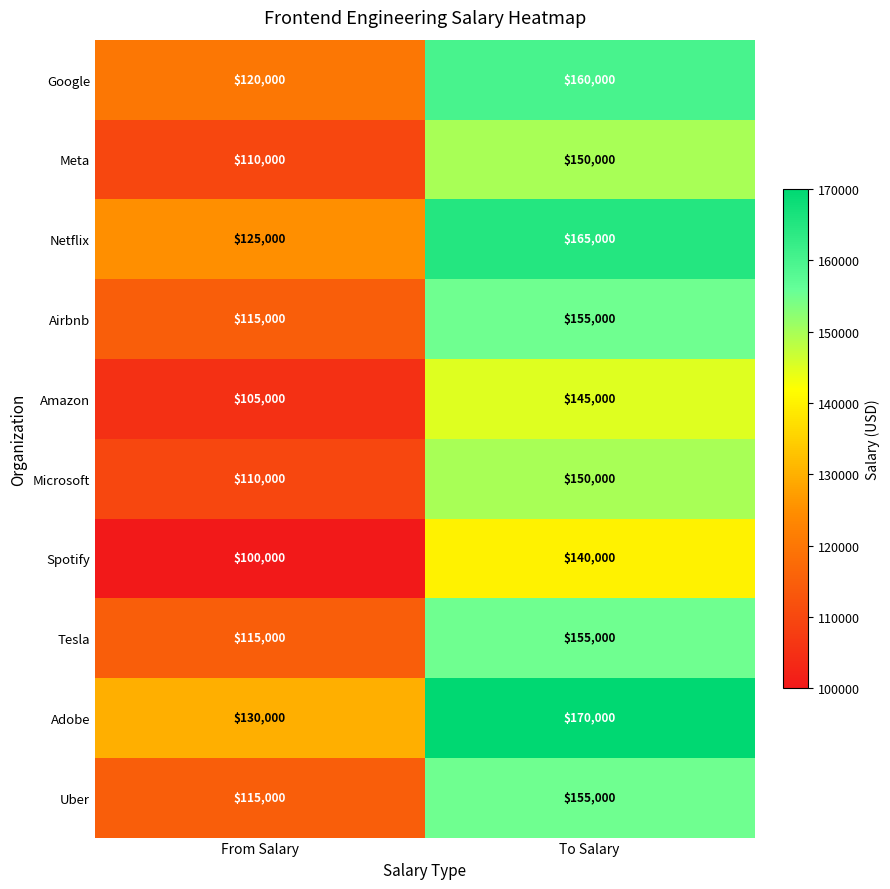

The Microsoft series shows 69151 at From Salary. True or false?

False